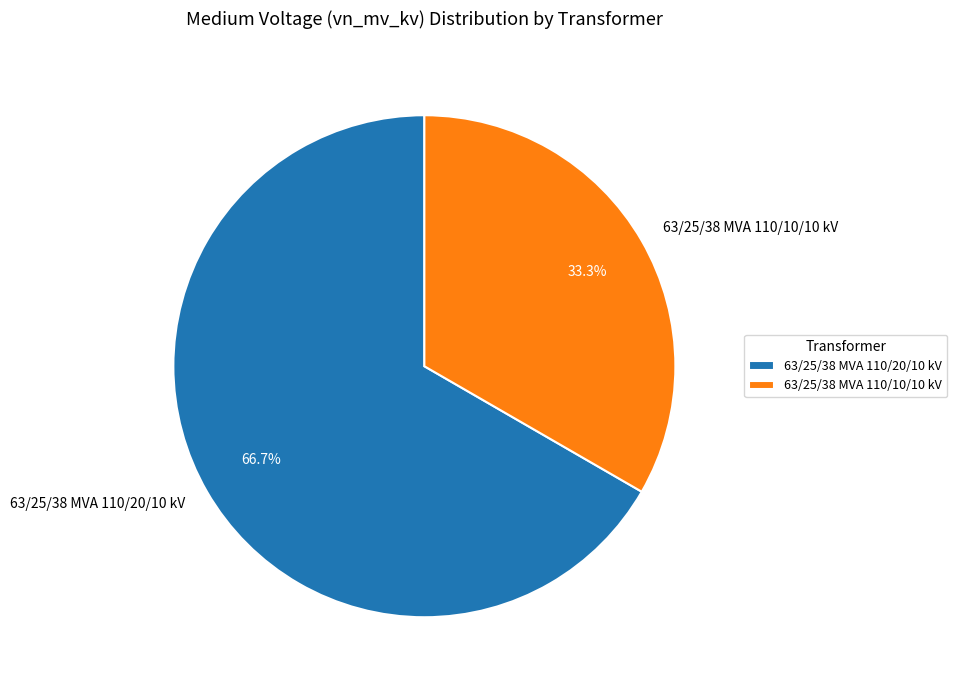

To the nearest percent, what is the combined percentage of 63/25/38 MVA 110/20/10 kV and 63/25/38 MVA 110/10/10 kV?

100%